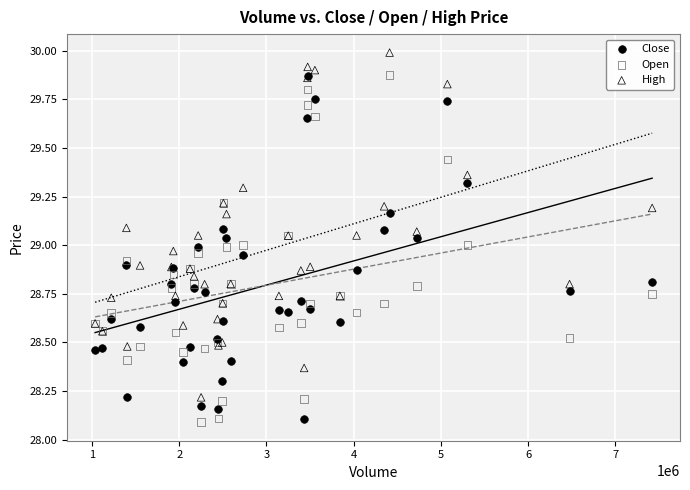

What are all the series names shown in the legend?

Close, Open, High